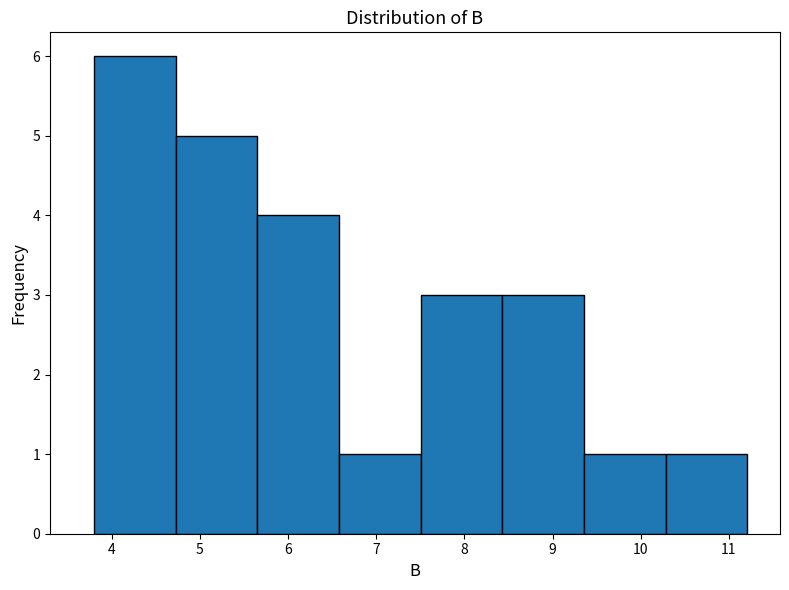

Over which range of the x-axis is the bar tallest?

3.8 to 4.7